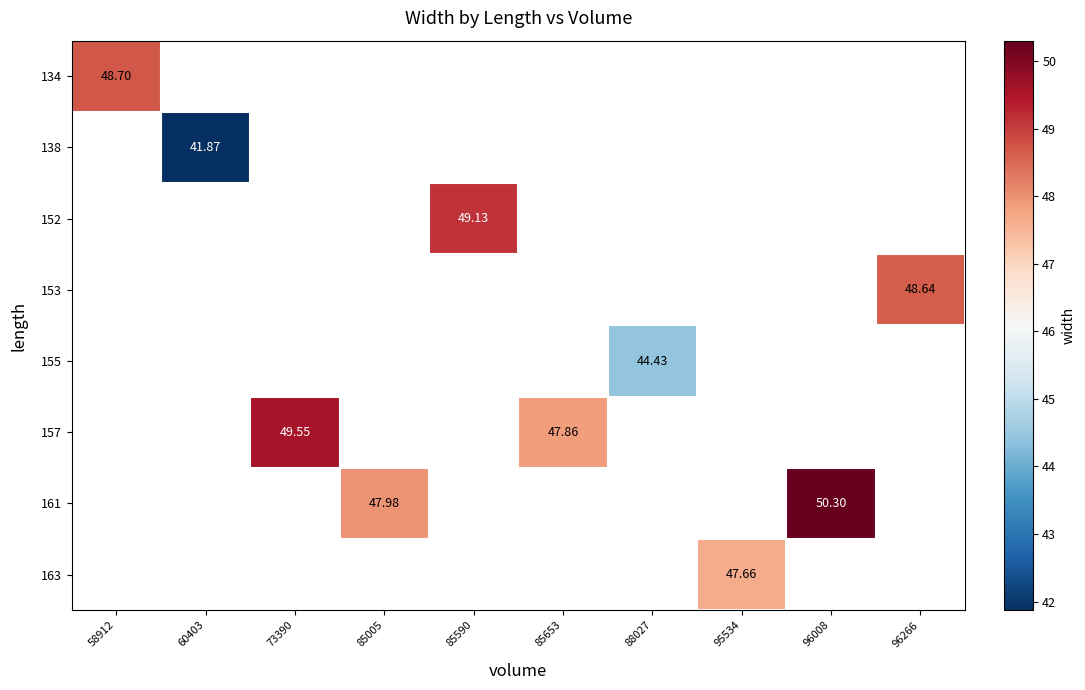

Between 58912 and 96008, which is larger?

96008